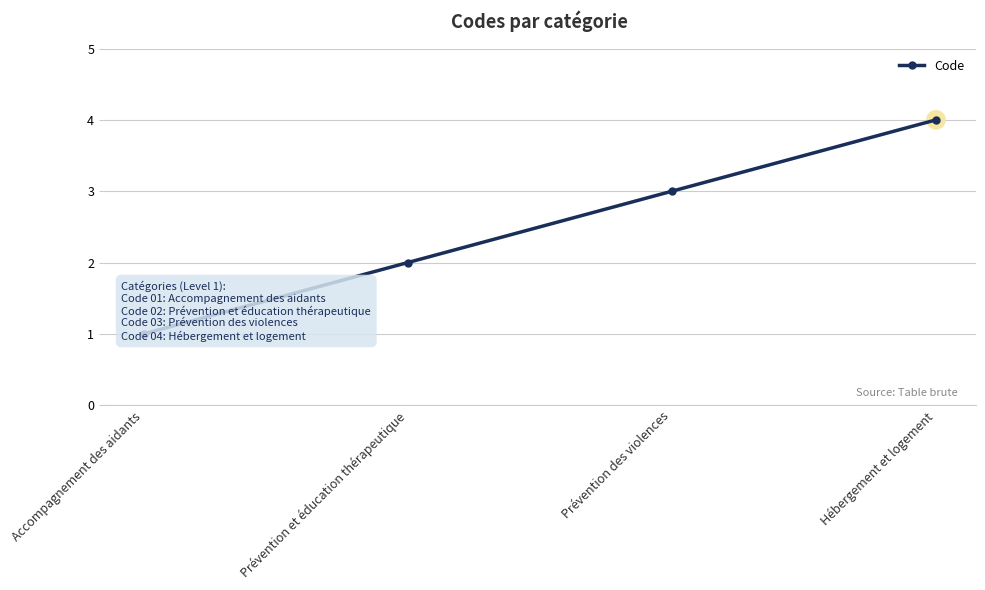

What is the change in value from Prévention des violences to Hébergement et logement?

+1